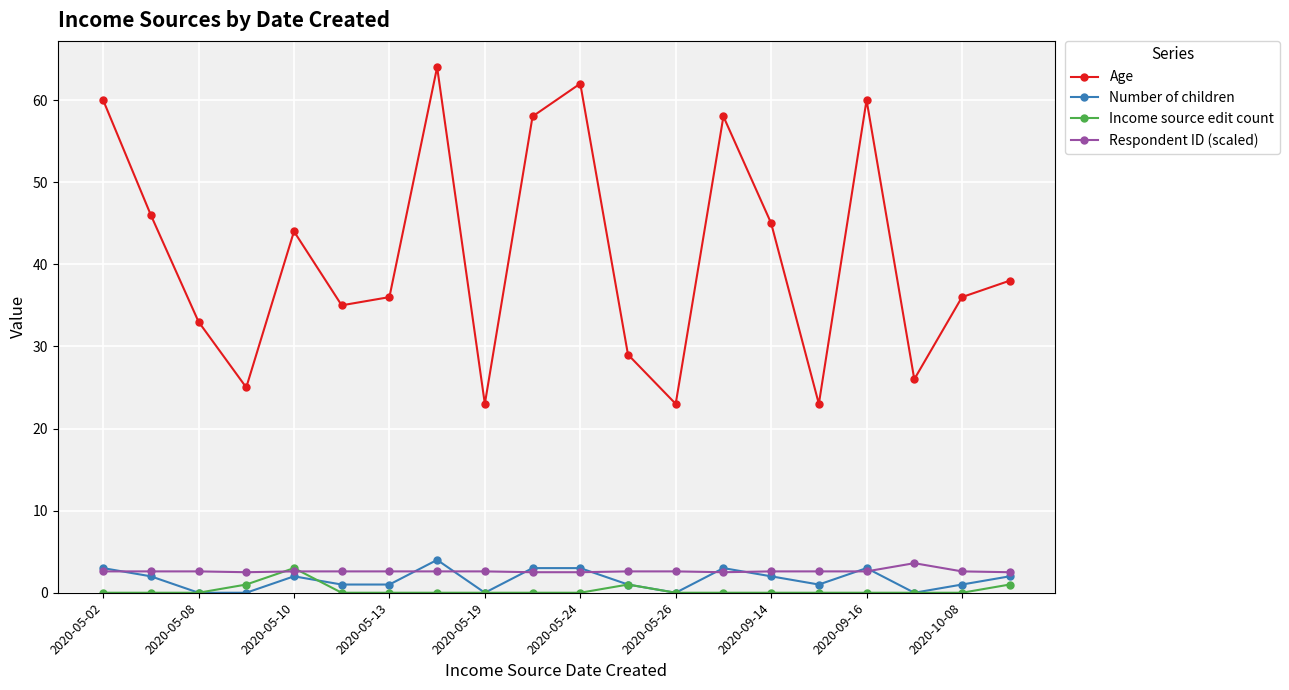

In Income source edit count, how many points are higher than both neighbors (excluding endpoints)?

2